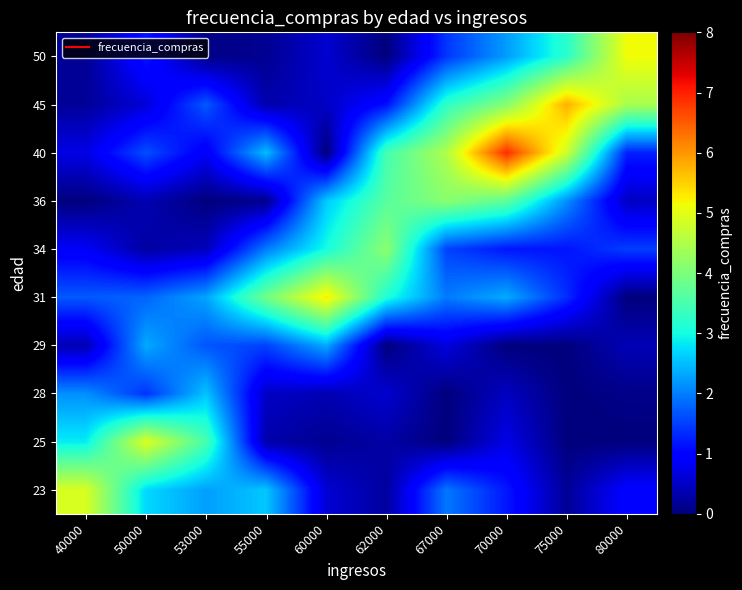

What is the greatest value displayed?

6.9